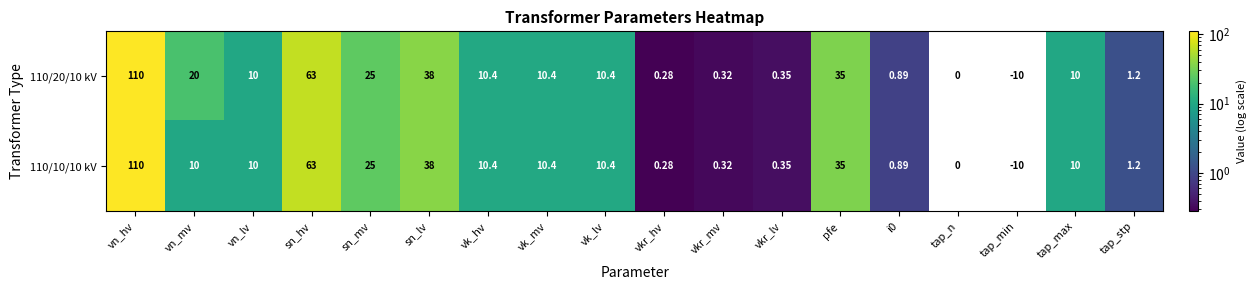

Where is 110/10/10 kV nearest to the value 50?

sn_lv